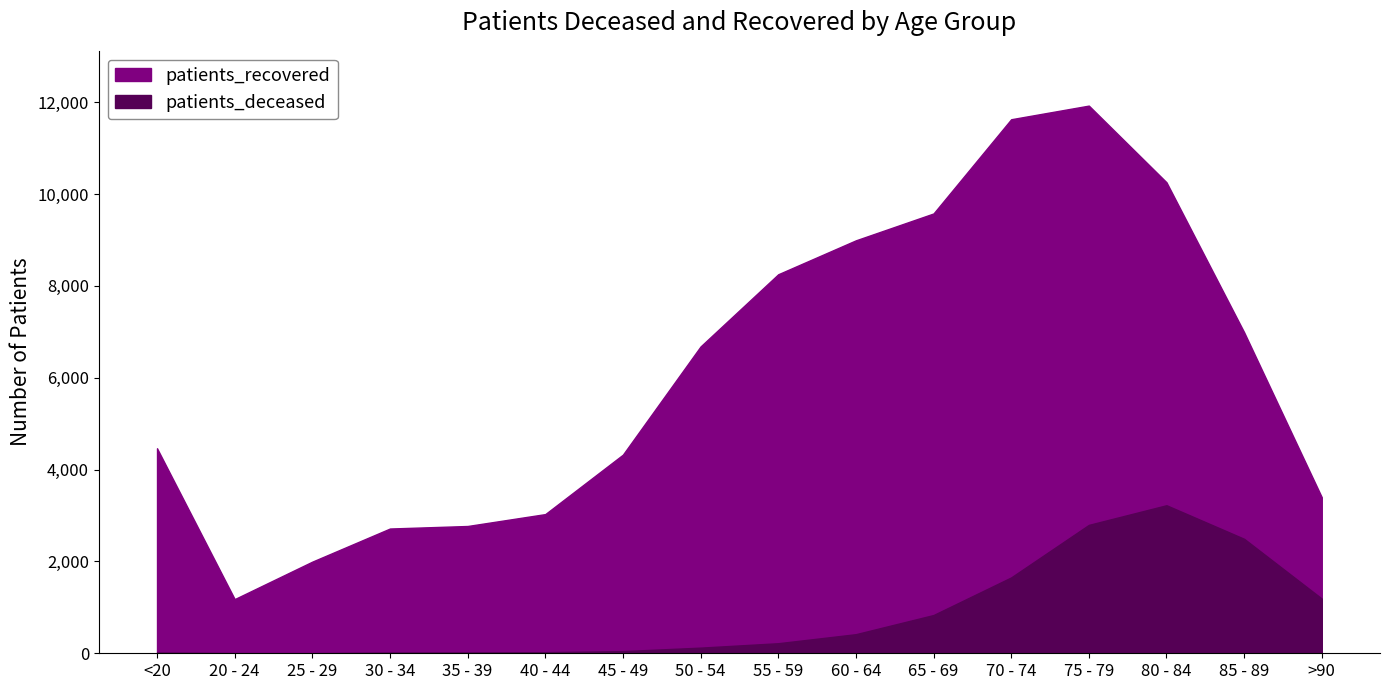

What is the difference between the maximum and minimum values in the patients_deceased series?

3221